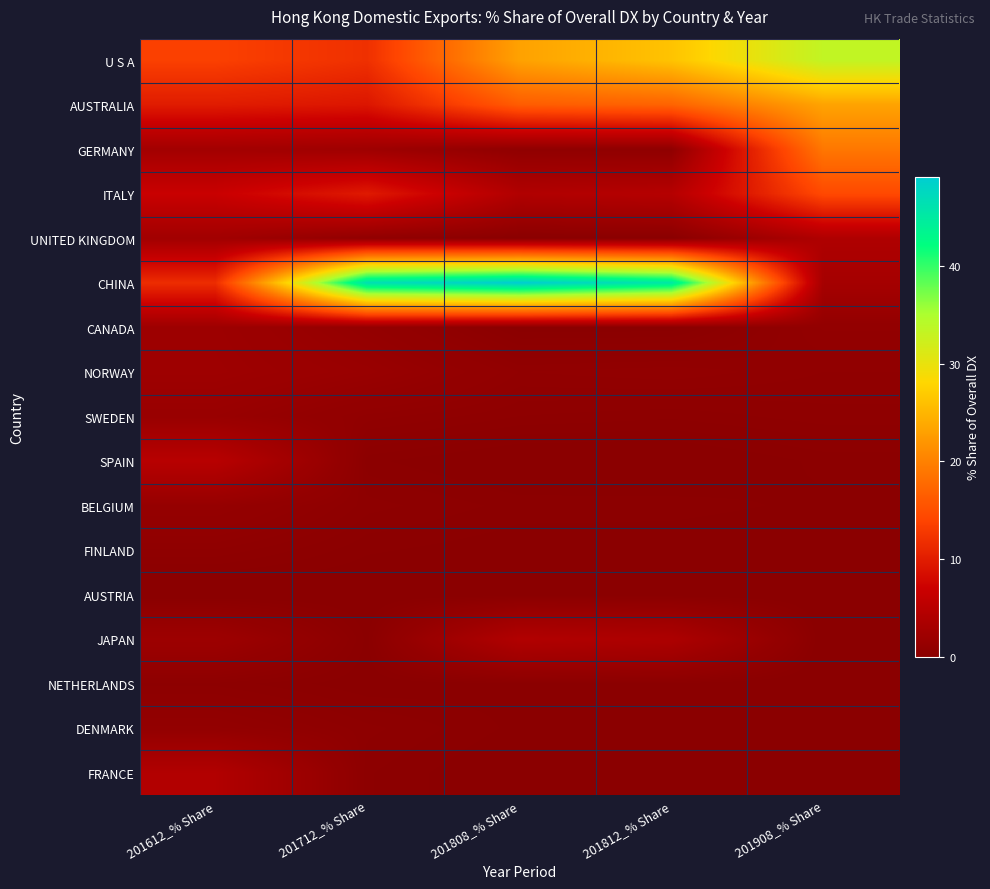

Which series changed the most between 201612_% Share and 201908_% Share?

U S A